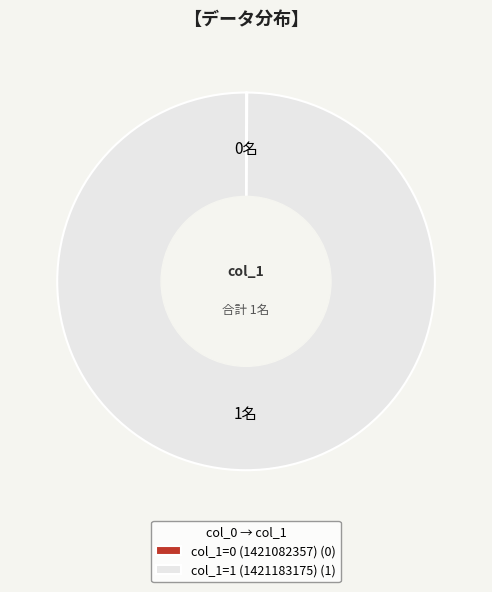

True or false: col_1=1 (1421183175) accounts for 100% of the total.

True